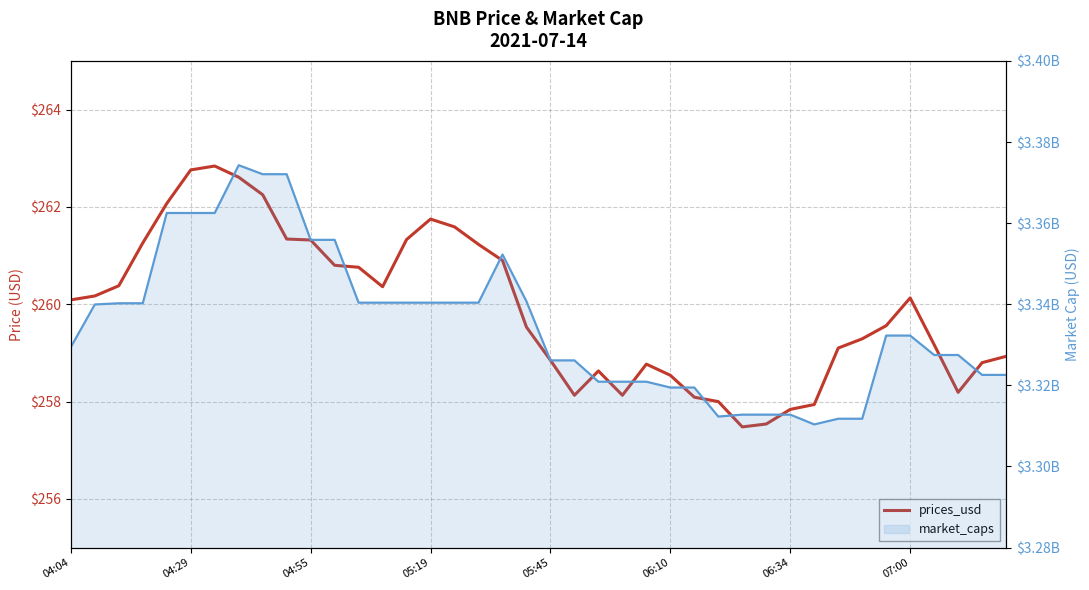

At which category does the chart reach its minimum across all series?

28